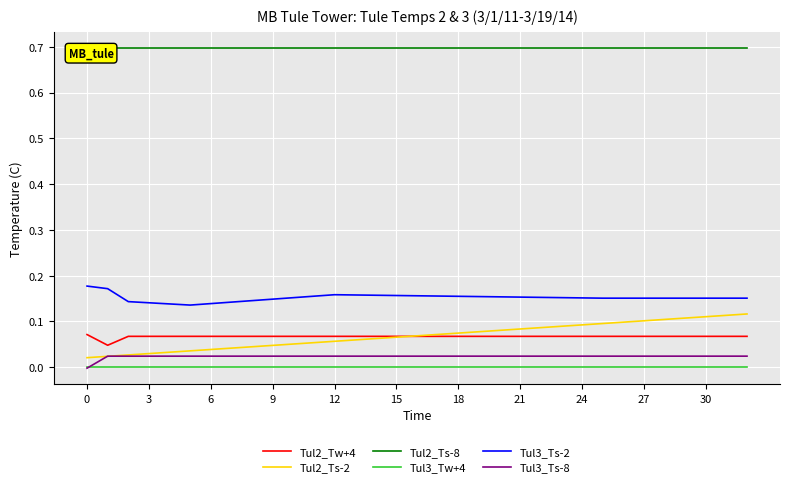

What is the difference between the highest and lowest values at 28?

0.7